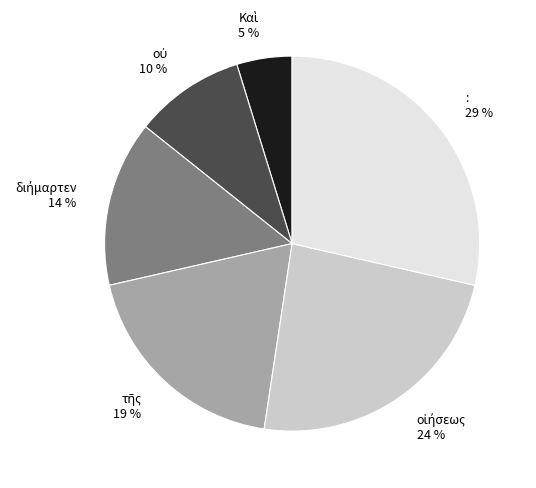

What is the largest slice in the pie chart?

: